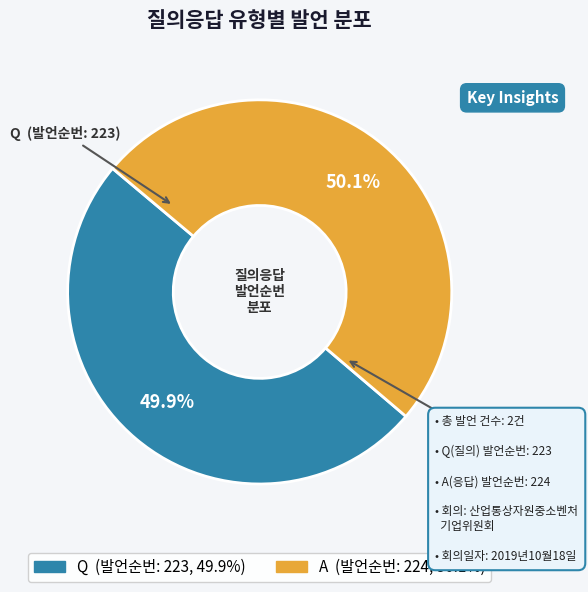

What percentage is NOT represented by Q?

50.1%